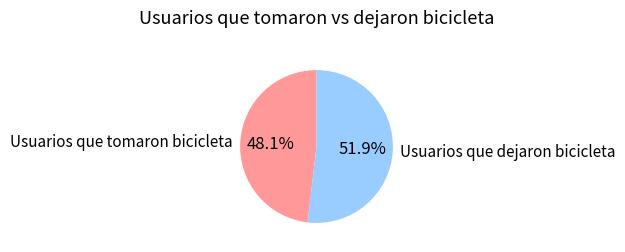

Does Usuarios que dejaron bicicleta represent more than half of the total?

Yes